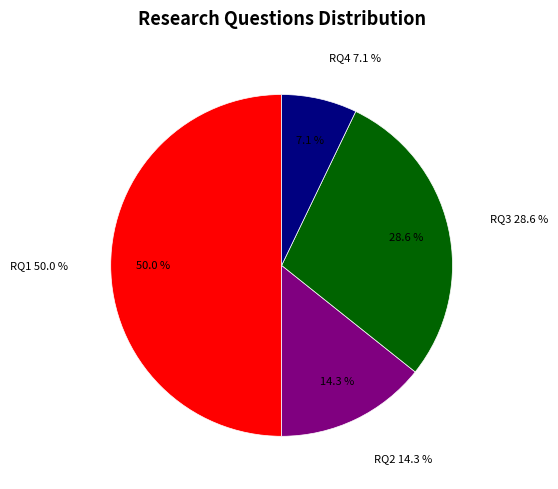

Rank the categories by value from lowest to highest.

RQ4, RQ2, RQ3, RQ1